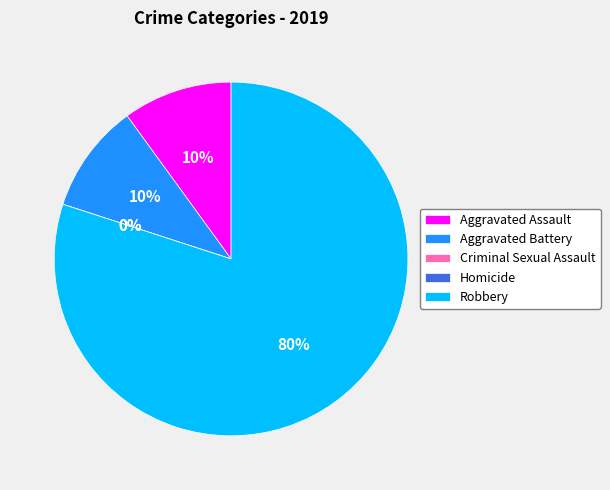

Which category has the biggest portion of the pie?

Robbery